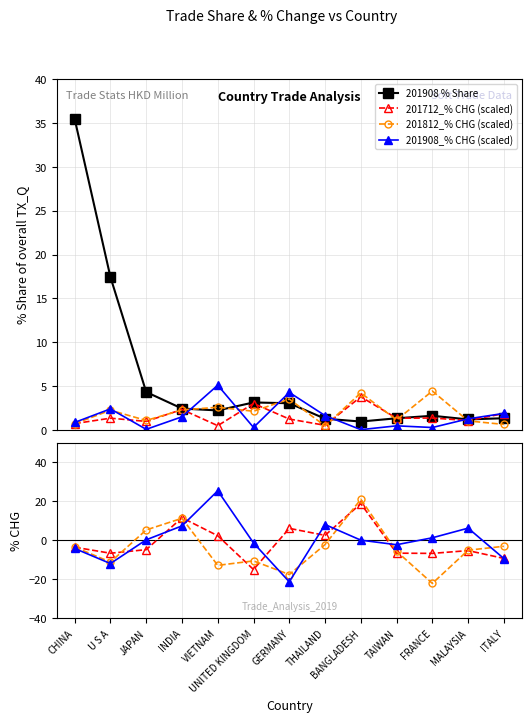

Is the value of 201812_% CHG at ITALY greater than the value of 201908_% CHG at UNITED KINGDOM?

No